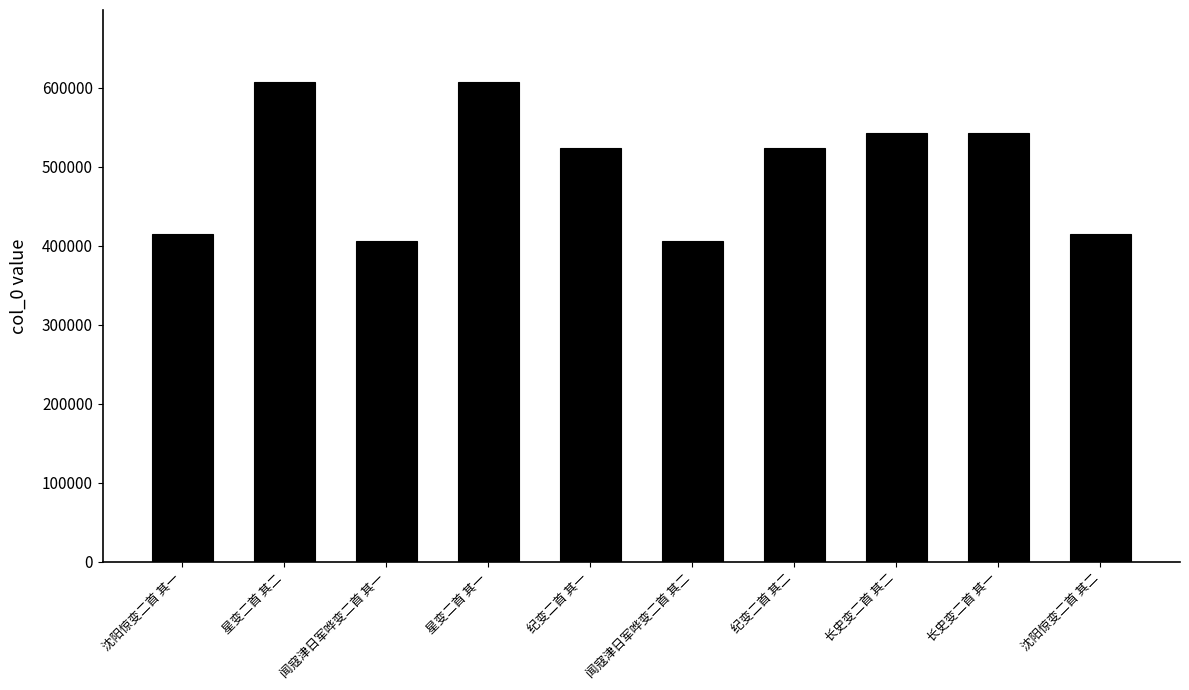

What is the maximum value shown in the chart?

607376